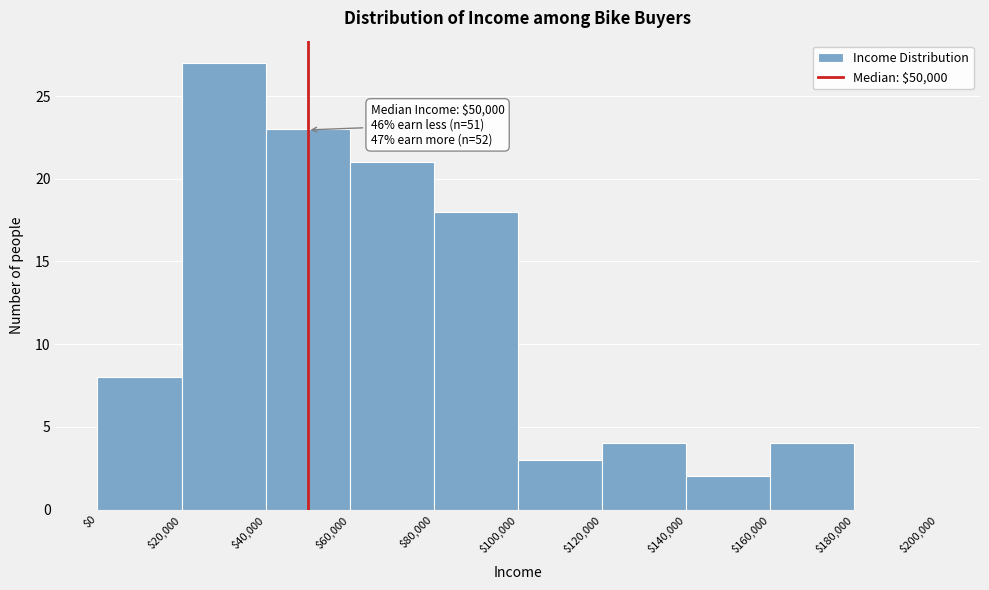

Which range on the x-axis has the tallest bar?

$20,000 to $40,000